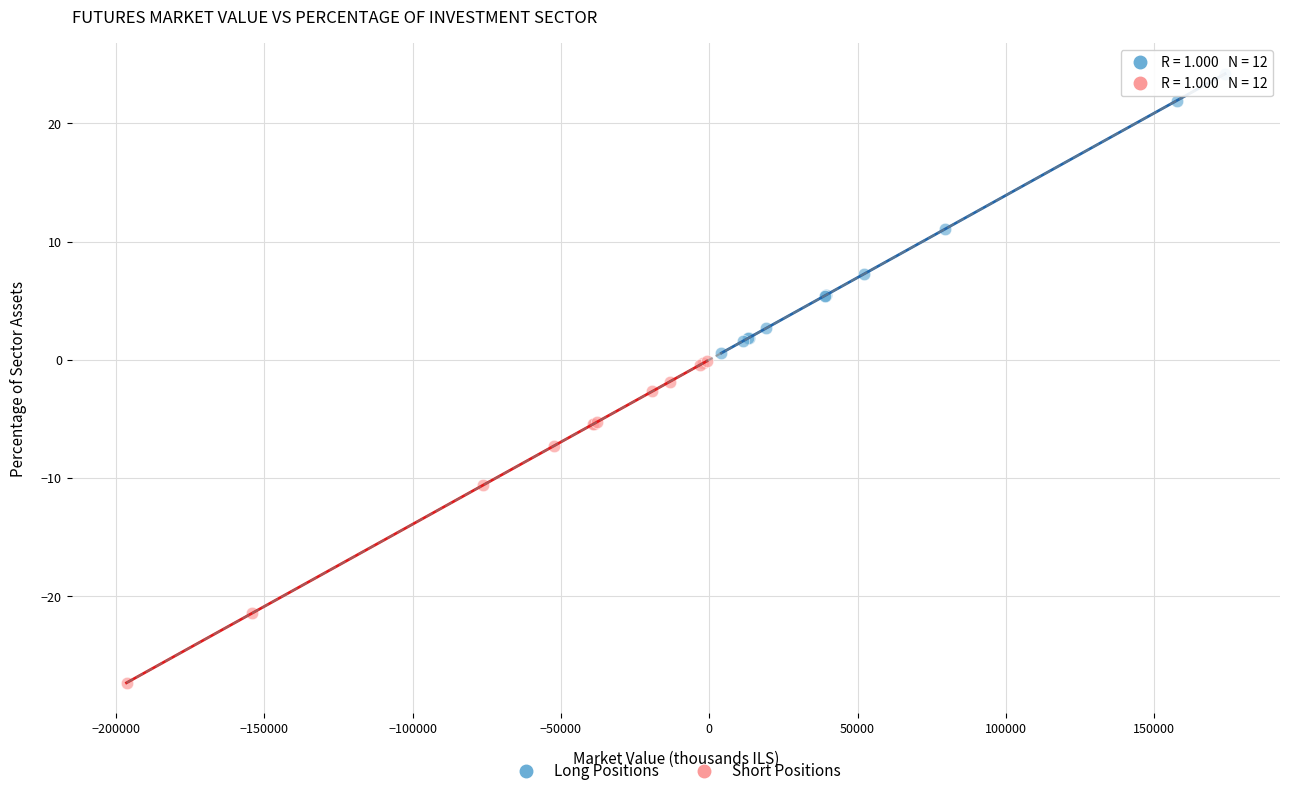

Which series has the largest Y range (max minus min)?

Short Positions